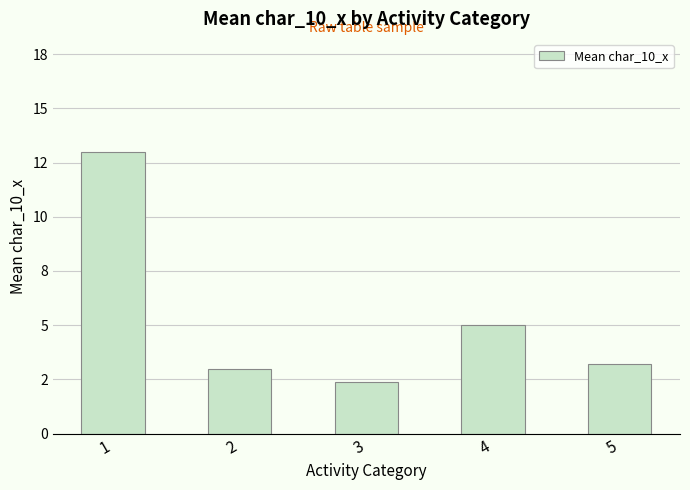

Reading left to right, what are all the values shown in this chart?

1=13.0	2=3.0	3=2.4	4=5.0	5=3.2